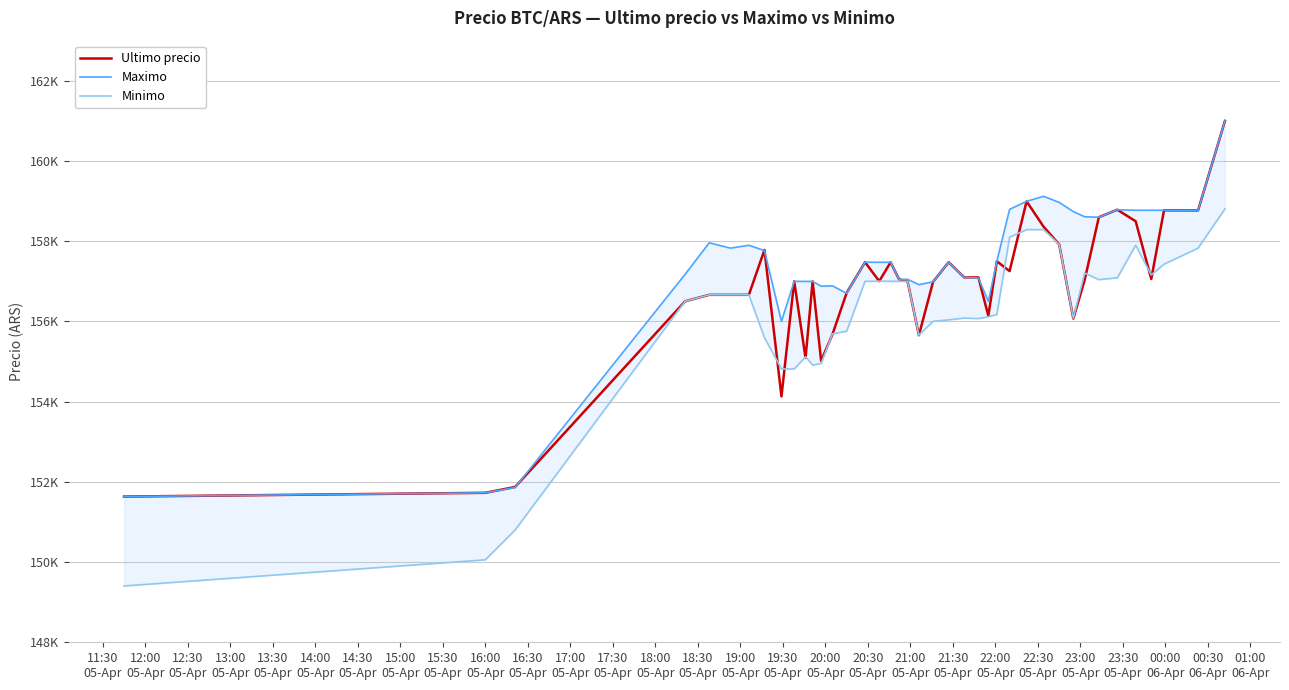

What are all the series names shown in the legend?

Ultimo precio, Maximo, Minimo